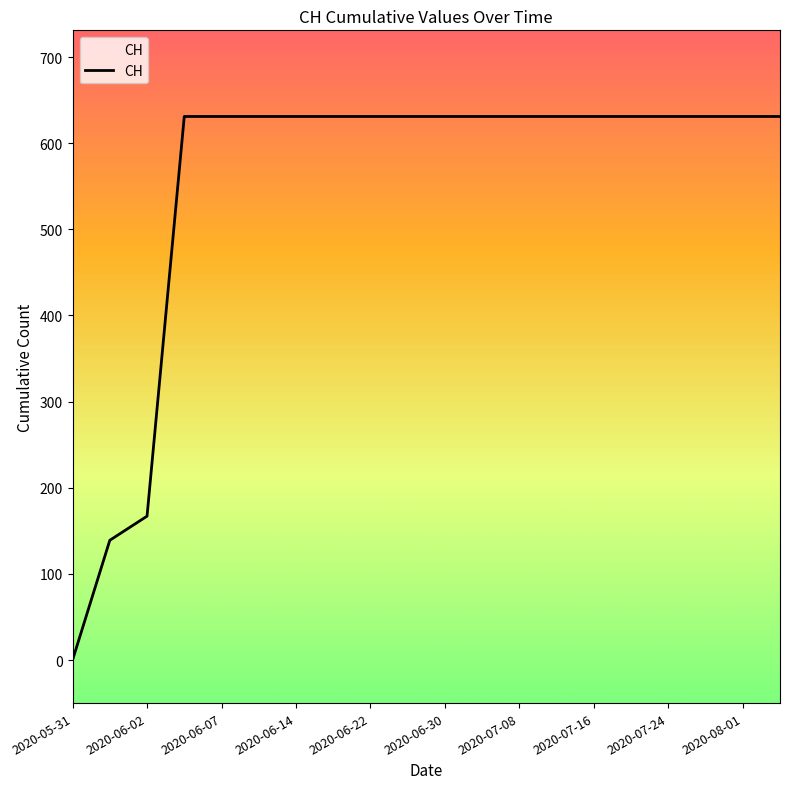

What is the maximum value shown in the chart?

631